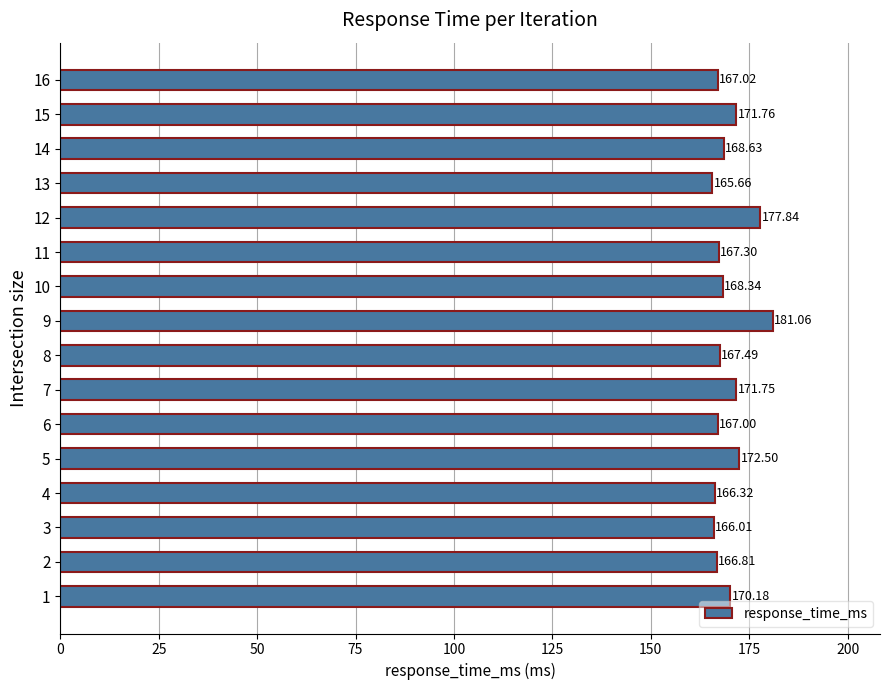

How many data points does each series have?

16